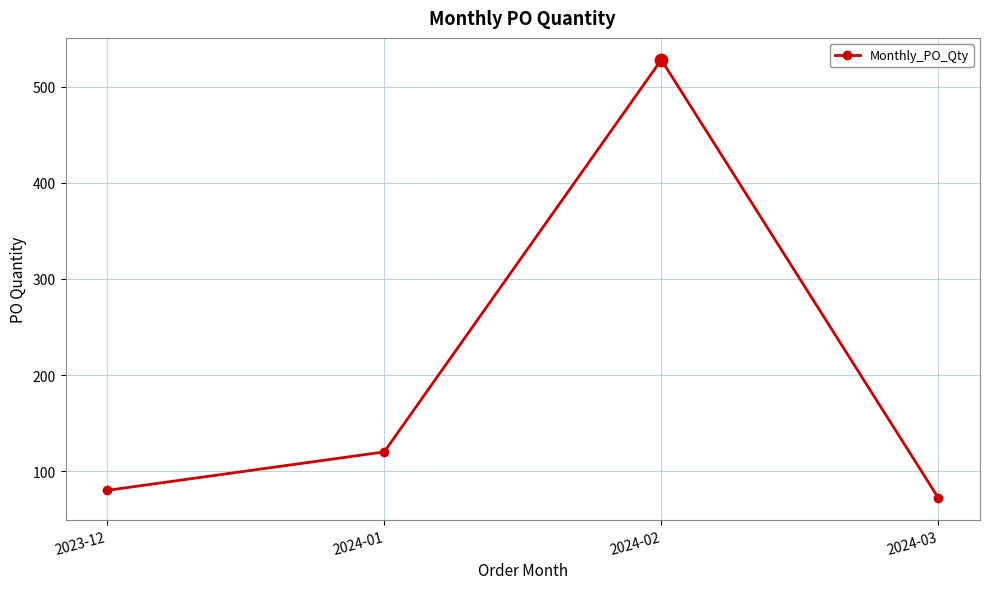

What is the change in value from 2024-02 to 2024-03?

-456